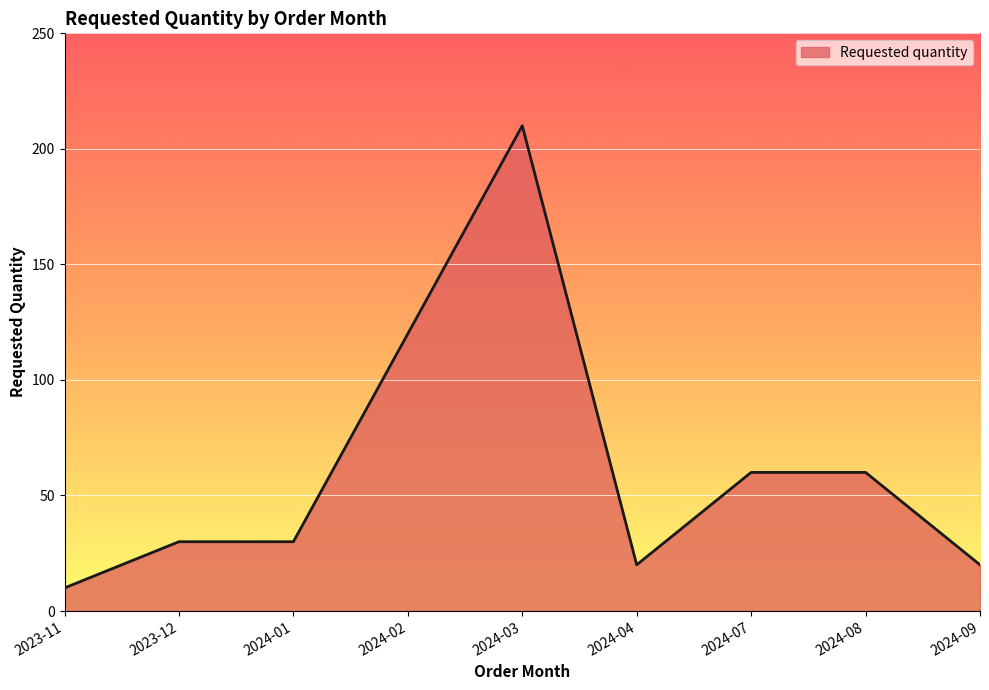

True or false: the data shows 60 at 2024-08.

True